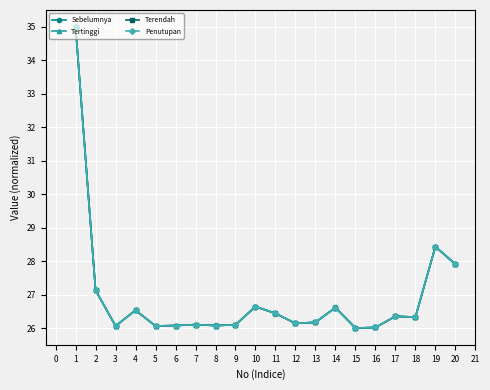

How many lines are shown in the chart?

4